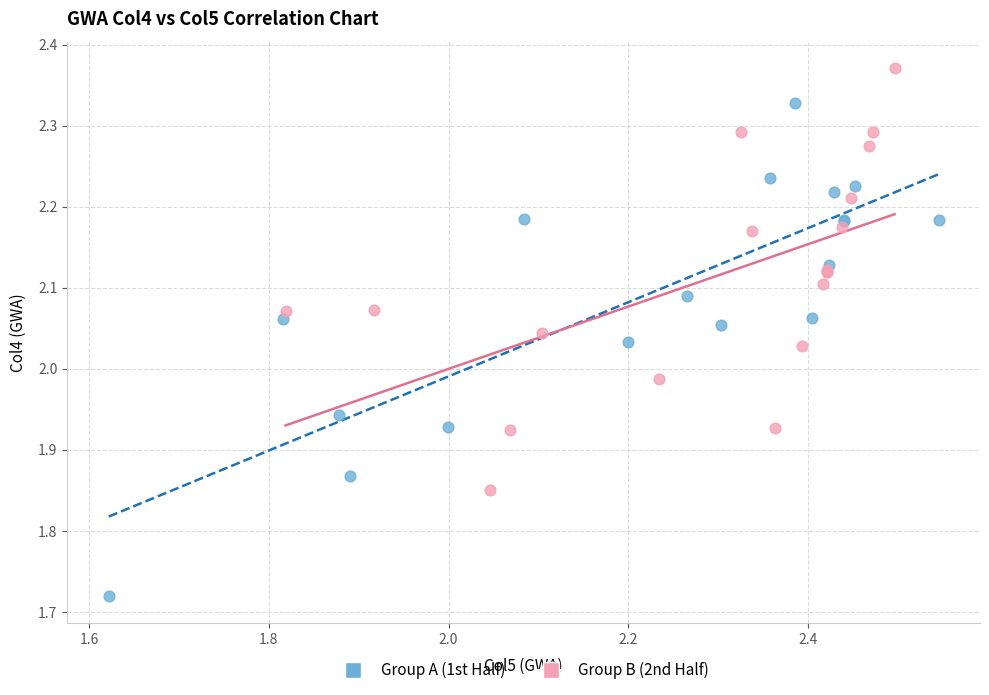

Which series has the largest Y range (max minus min)?

Group A (1st Half)